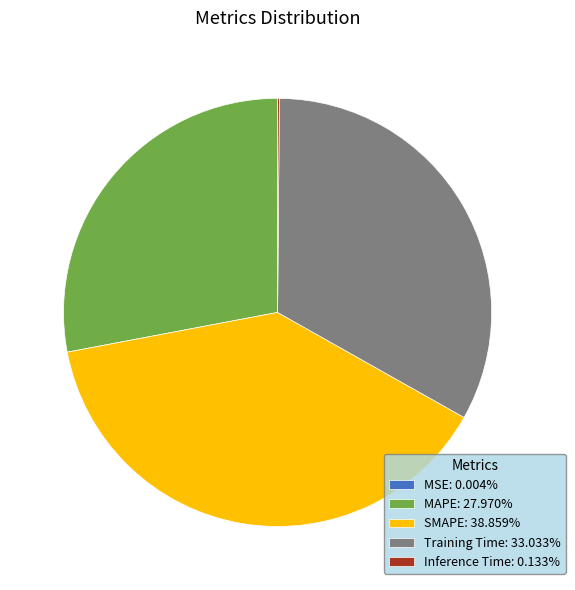

Is there any slice that represents more than half of the pie?

No